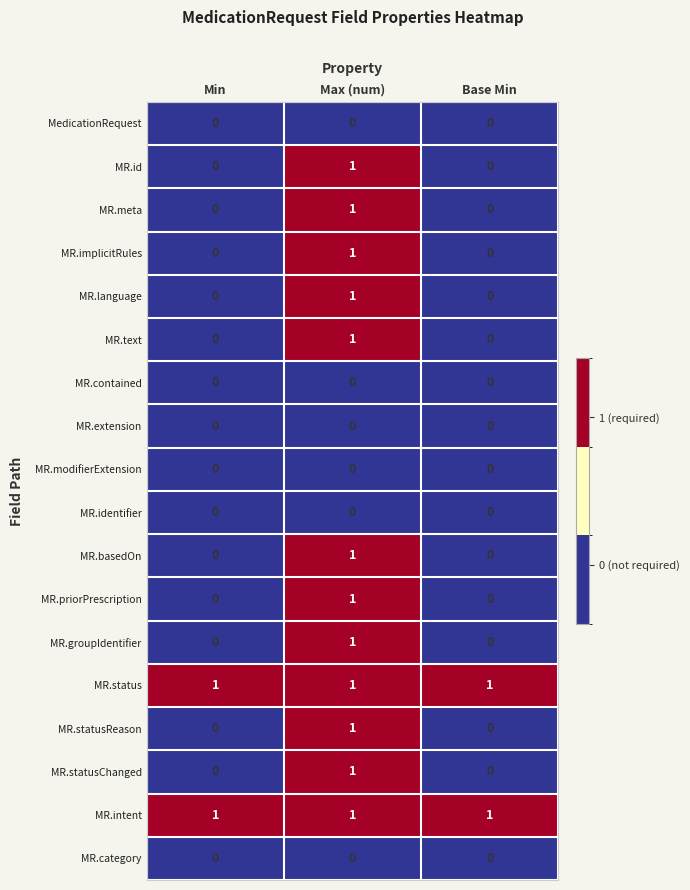

Count the MR.id values in the range 0 to 1.

3